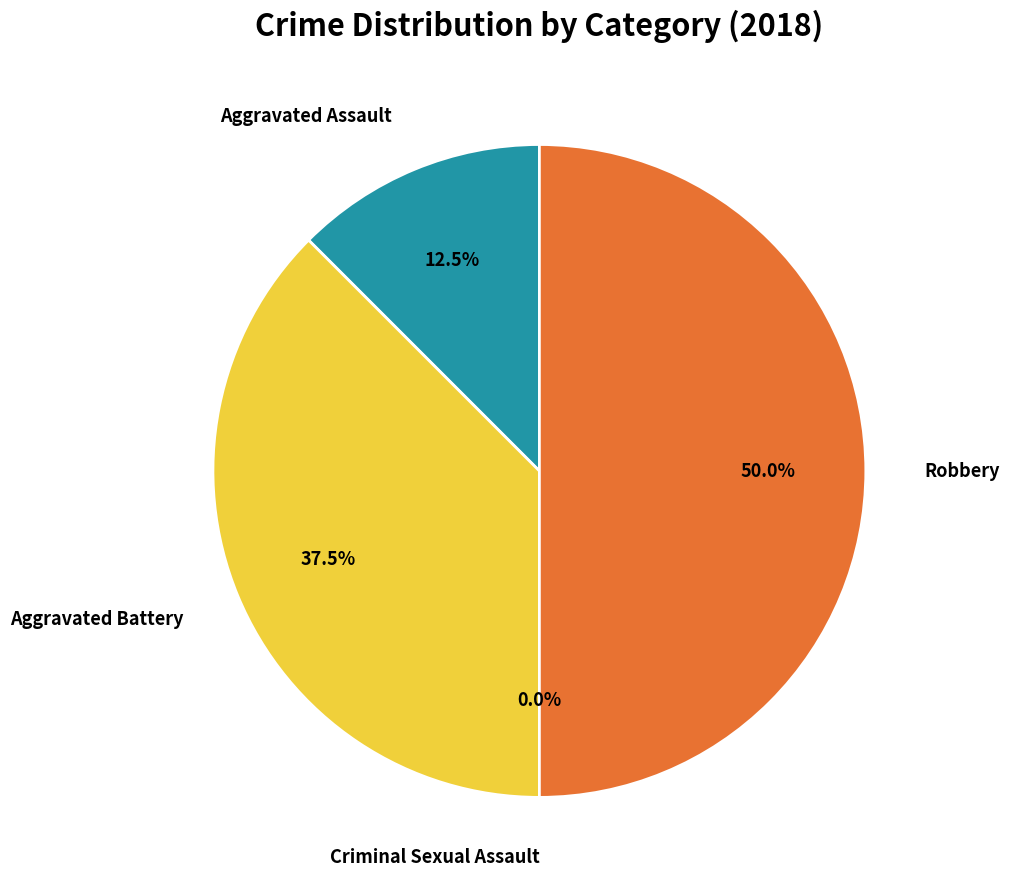

Does Aggravated Battery account for over 50% of the chart?

No